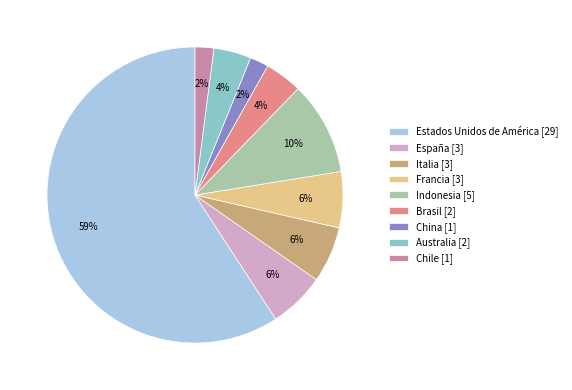

Which has a higher value, España [3] or Chile [1]?

España [3]